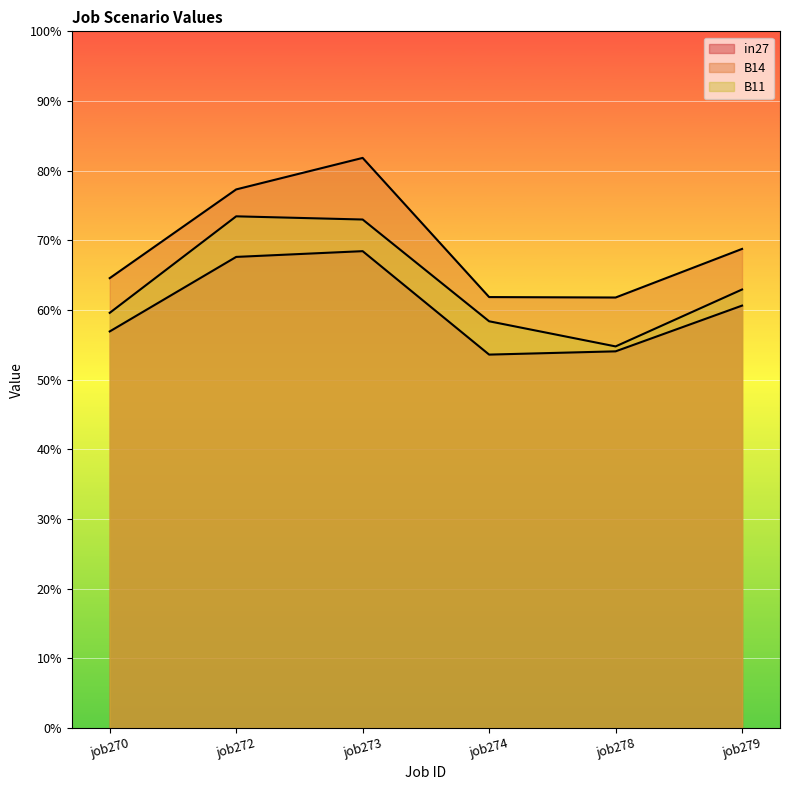

Reading left to right, what are all the values shown in this chart?

in27: 0.6	0.7	0.7	0.5	0.5	0.6
B14: 0.6	0.8	0.8	0.6	0.6	0.7
B11: 0.6	0.7	0.7	0.6	0.5	0.6